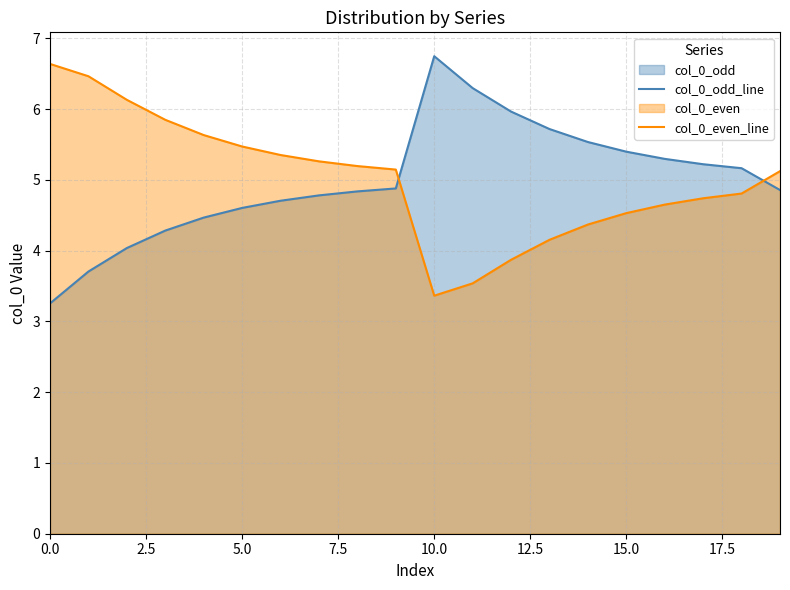

What is the total value across all series at 15.0?

9.9